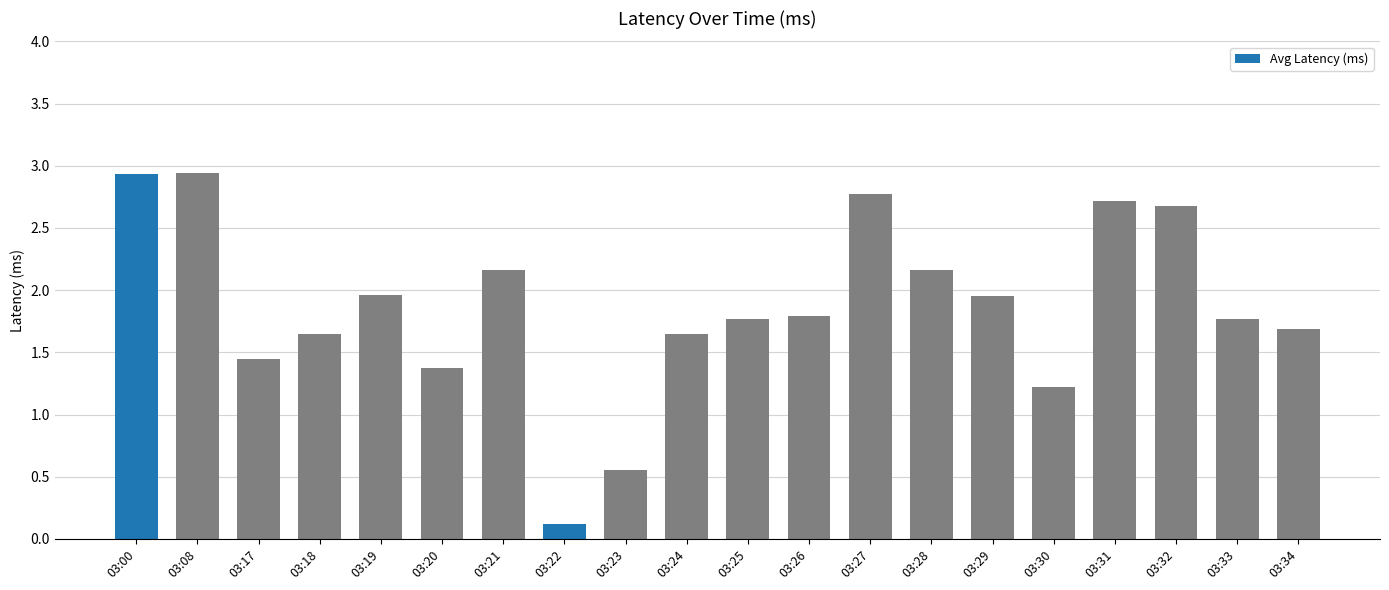

What is the value of the 13th bar from the left?

2.8